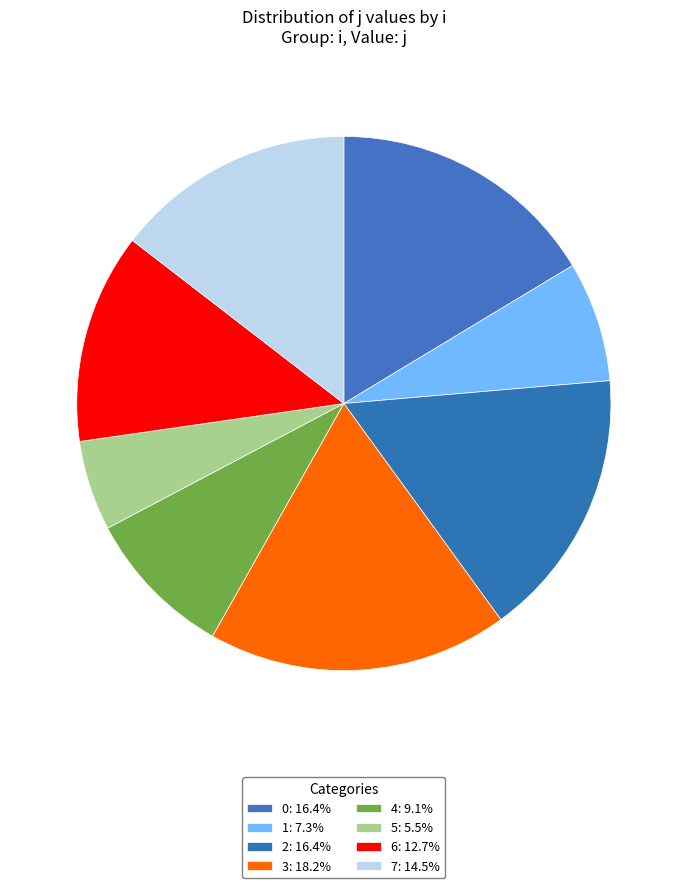

Count the number of slices in the pie.

8